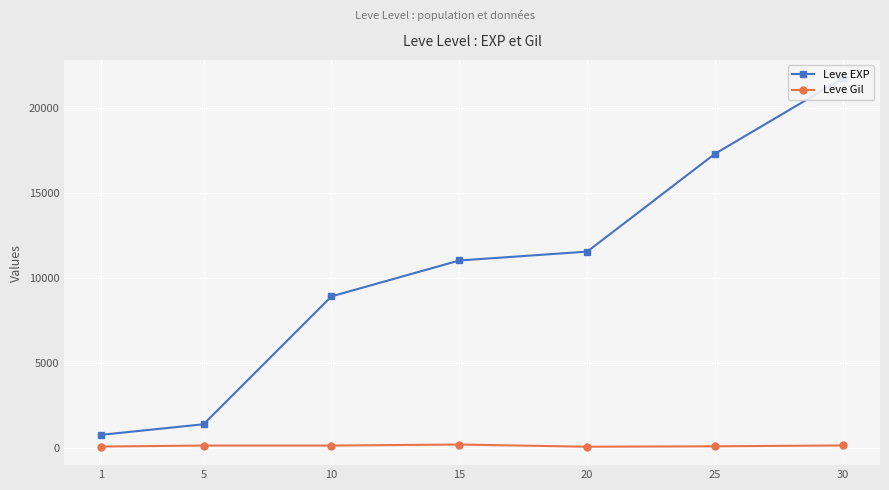

What is the total value across all series at 5?

1589